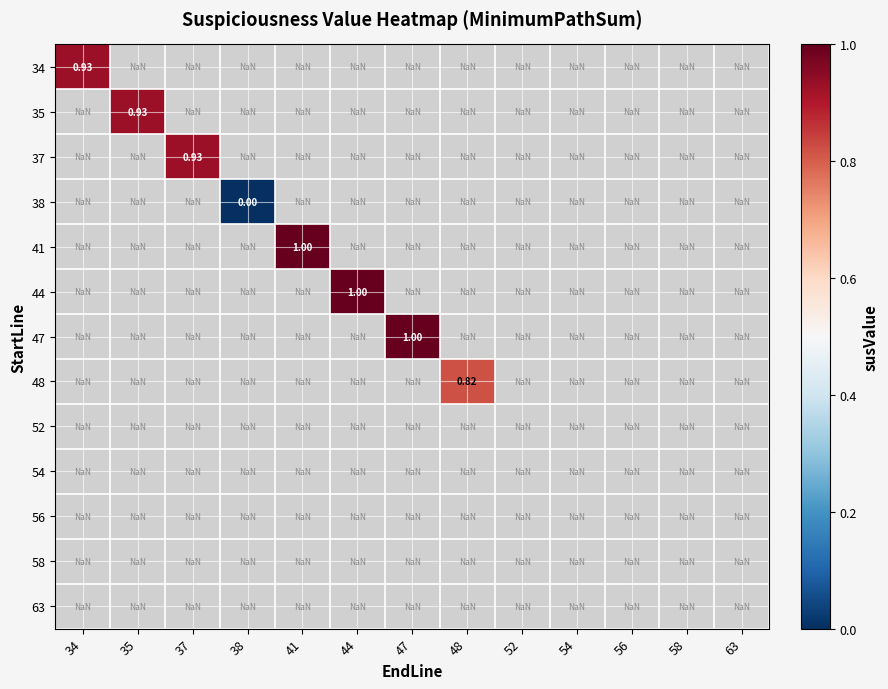

Which label corresponds to the smallest value in the chart?

38